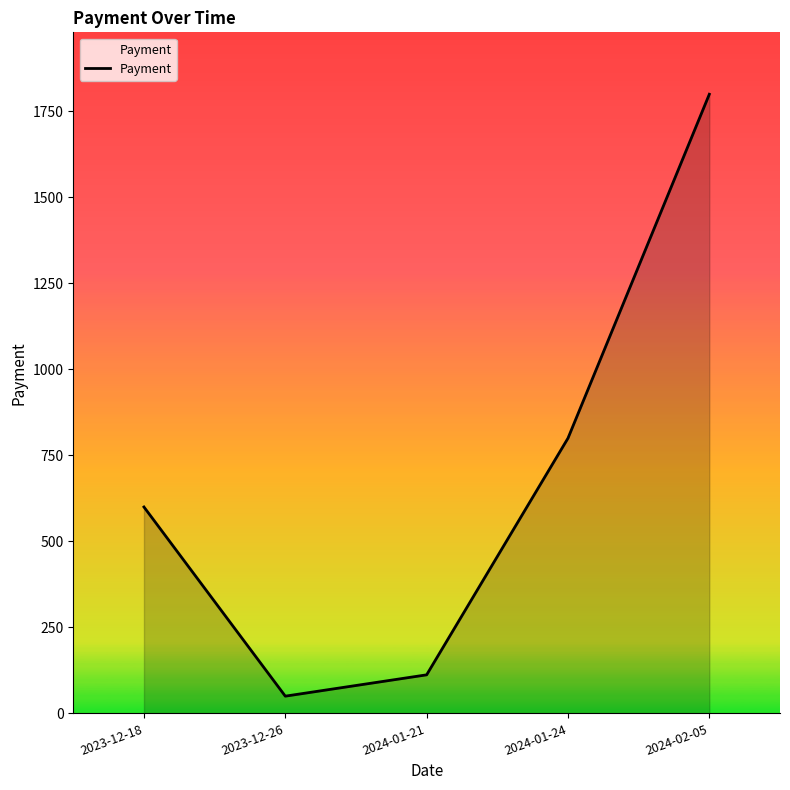

How many lines are shown in the chart?

1